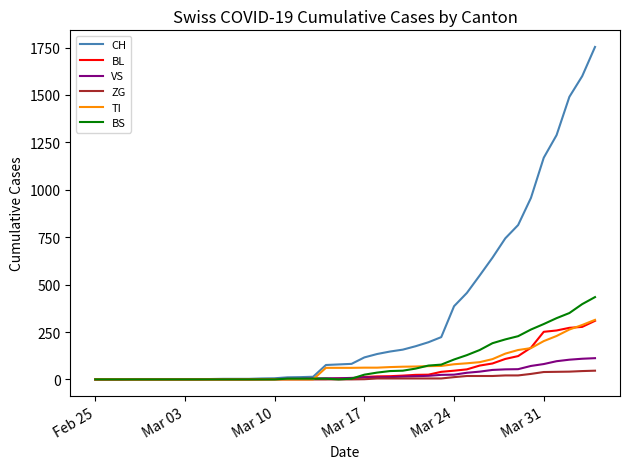

What is the average value of the VS series?

25